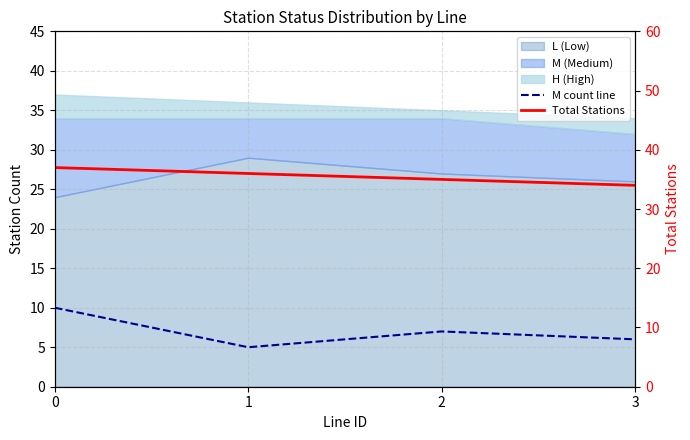

What is the minimum value shown in the chart?

5